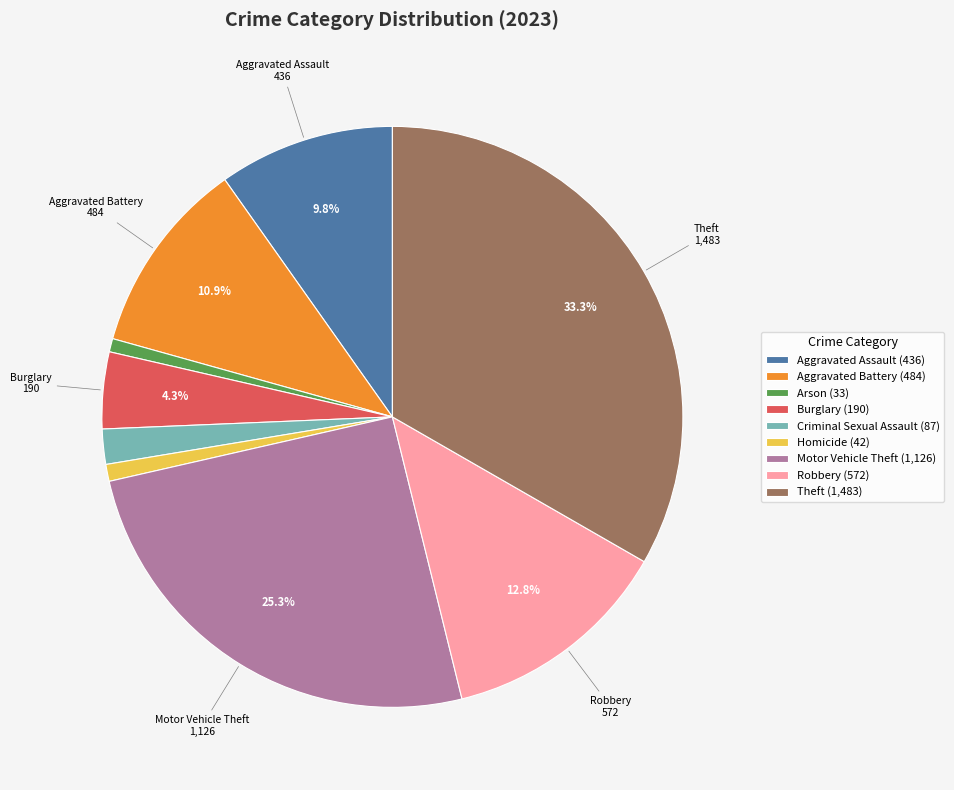

Does any single category account for the majority?

No